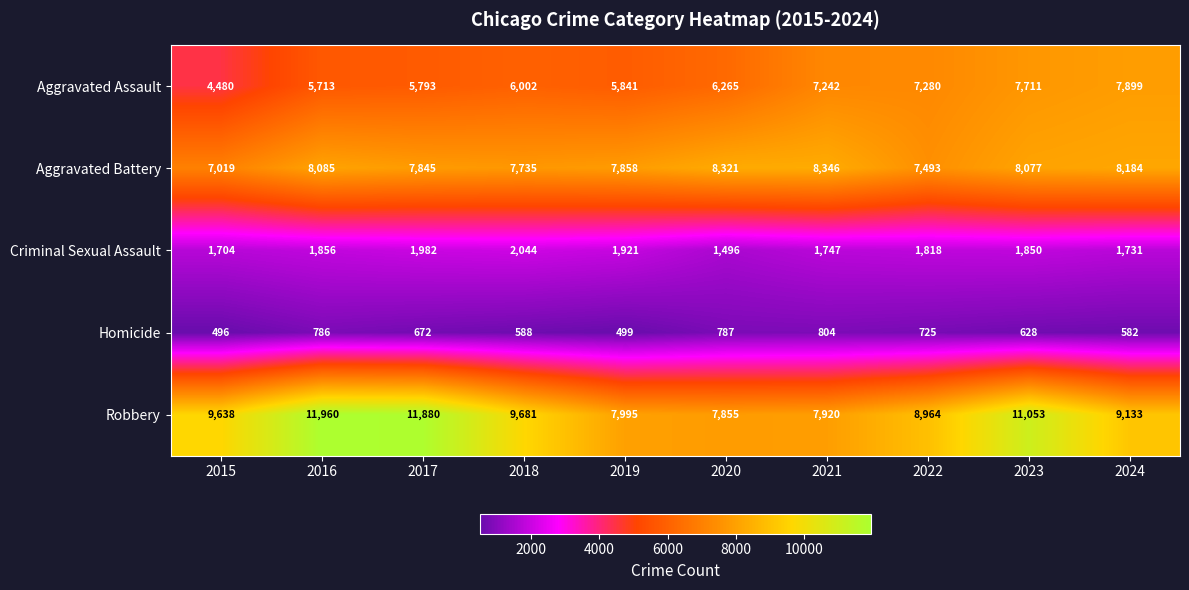

What is the sum of all Criminal Sexual Assault values?

18149